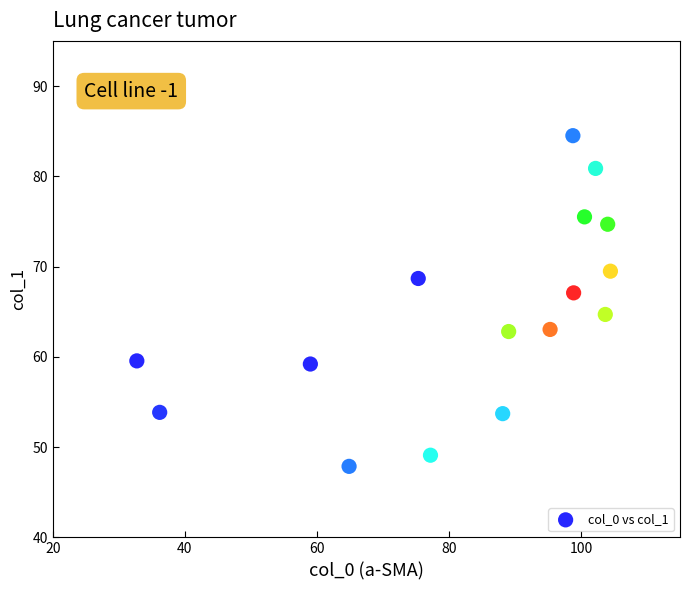

What is the range of Y values (max minus min)?

36.6